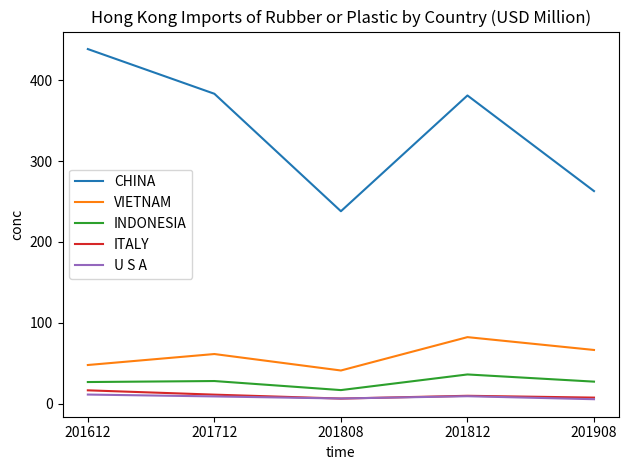

True or false: CHINA and ITALY cross at least once.

False